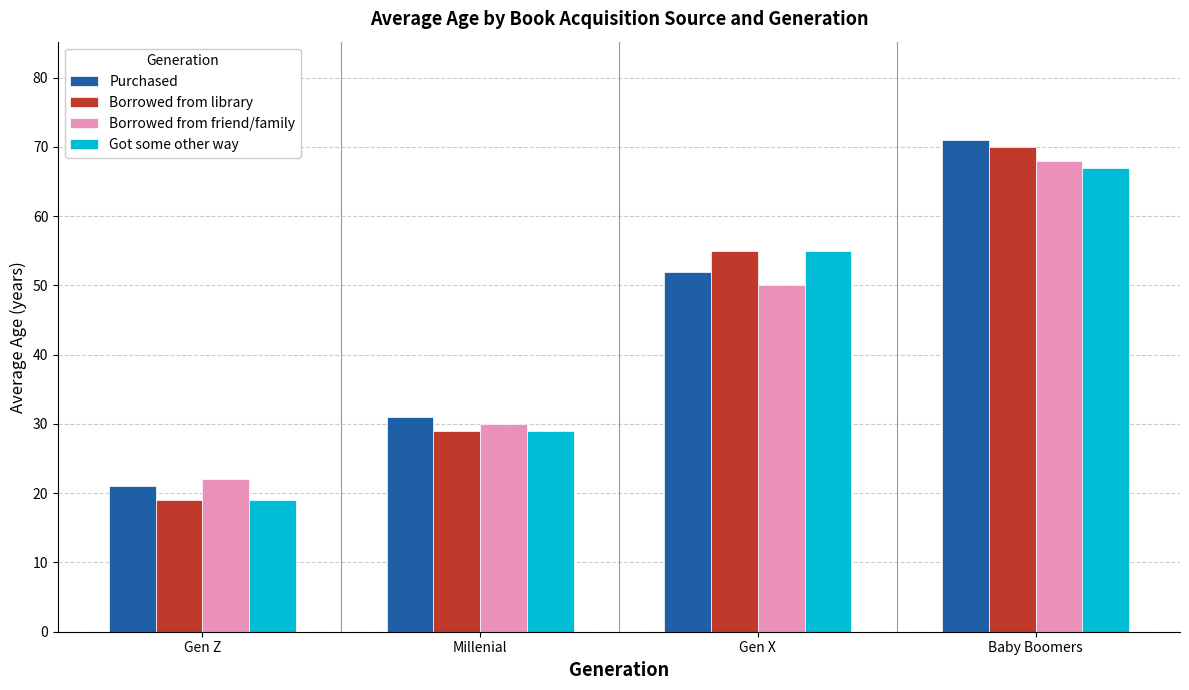

The Borrowed from library series shows 70 at Baby Boomers. True or false?

True